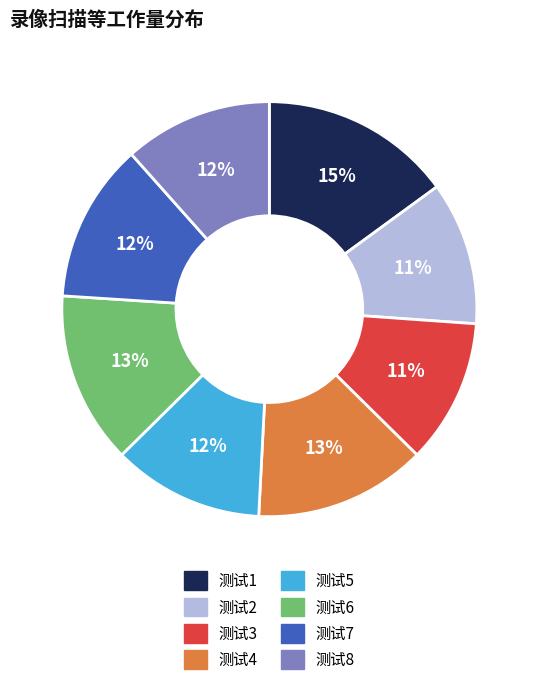

What is the largest slice in the pie chart?

测试1